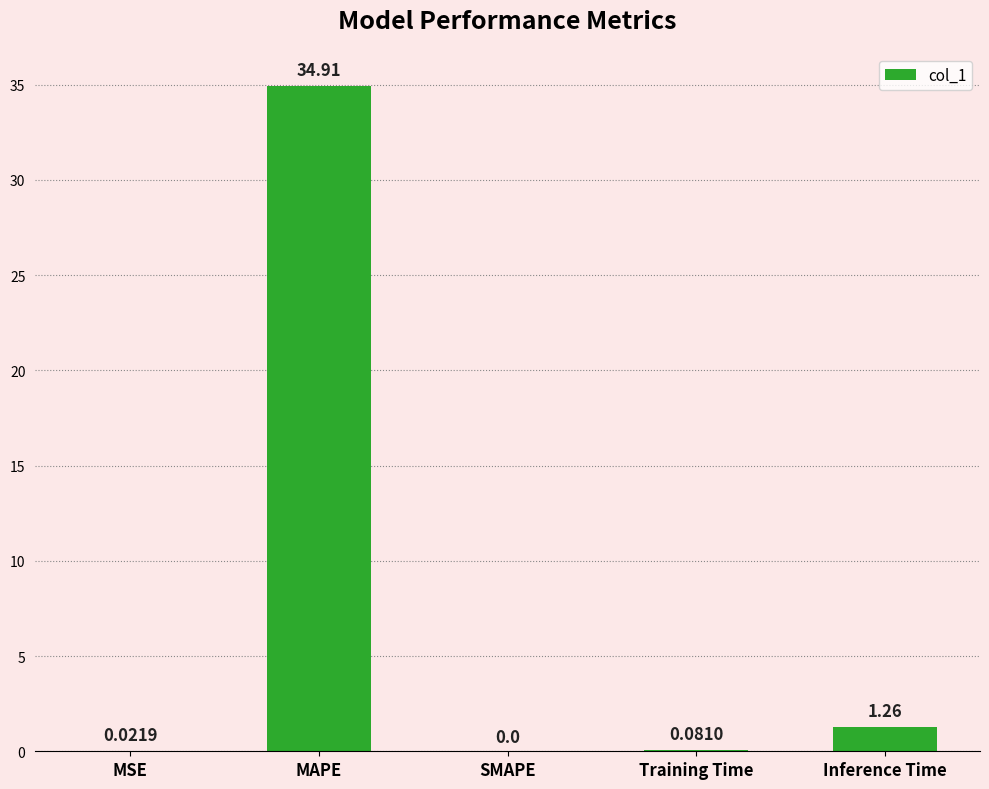

What is the change in value from MSE to MAPE?

+34.9